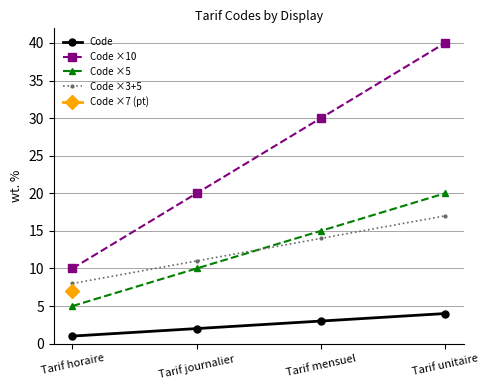

Which category has the highest value across all series?

Tarif unitaire